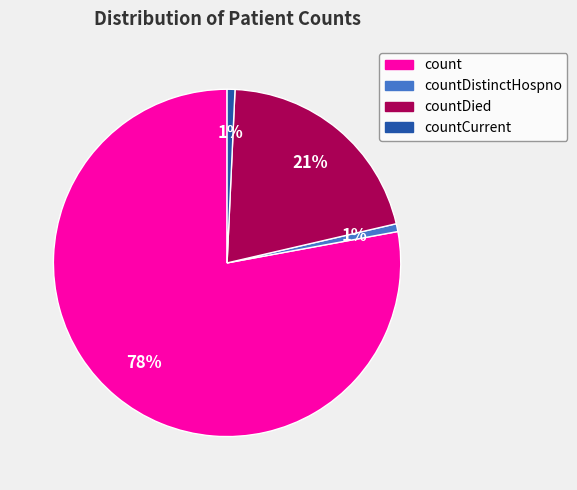

To the nearest percent, what is the average slice percentage?

25%